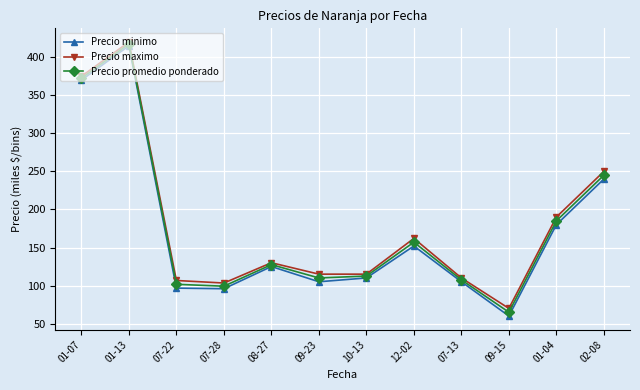

What is the maximum value for Precio minimo?

415.0